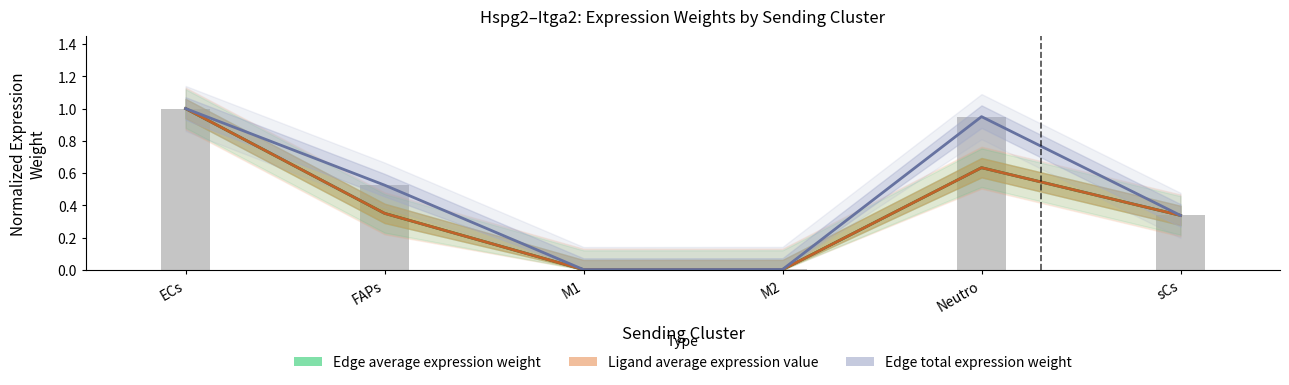

At which label is Ligand average expression value closest to 0?

M1